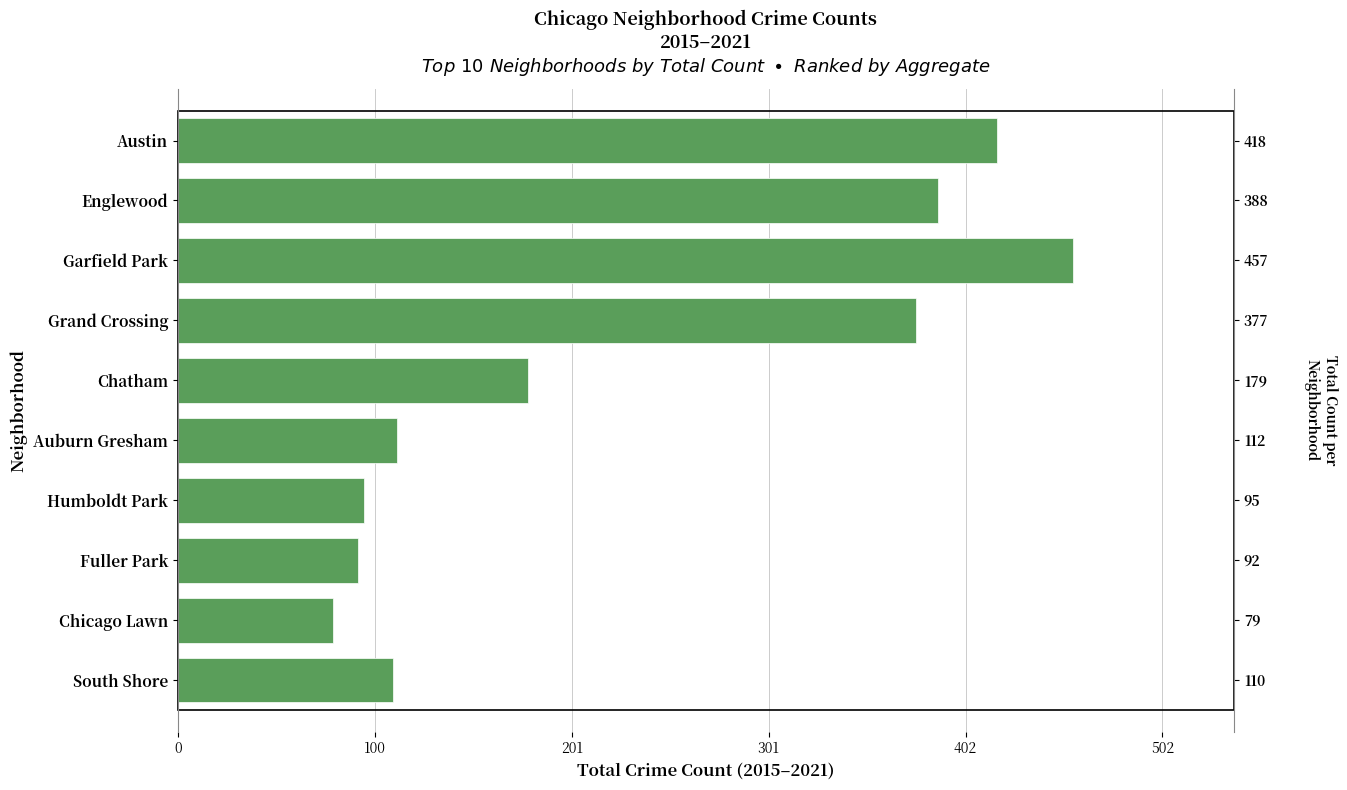

How many values are below 179?

5